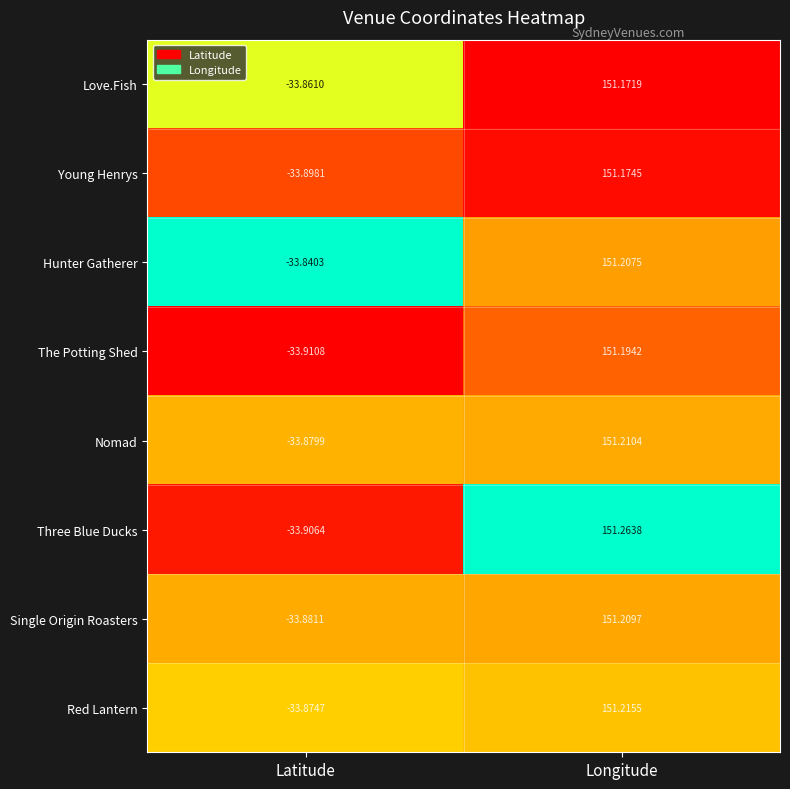

Which series has the widest spread of values?

Three Blue Ducks